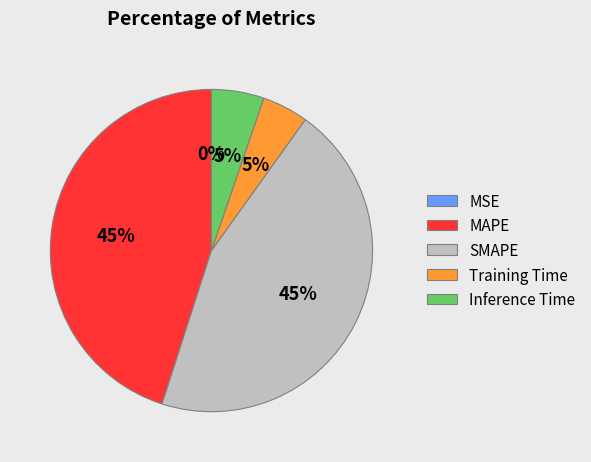

To the nearest percent, what is the difference between the largest and smallest slice percentages?

45%